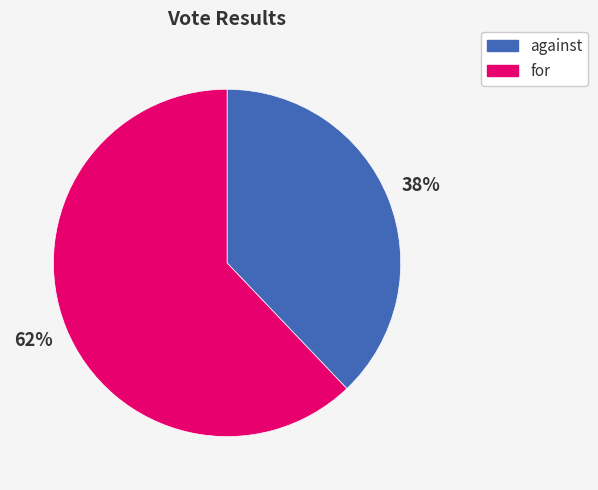

Does against represent more than half of the total?

No